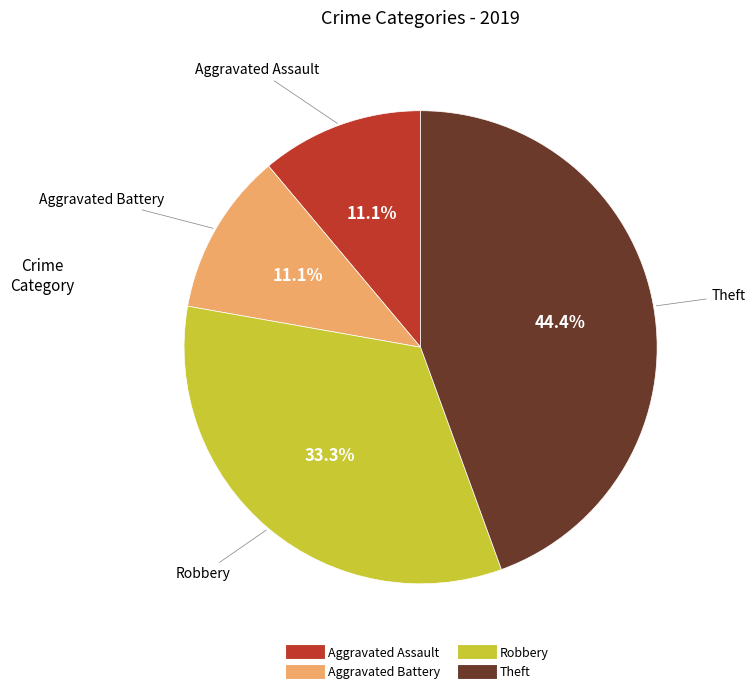

Is it true that Aggravated Assault is 24% of the pie?

False